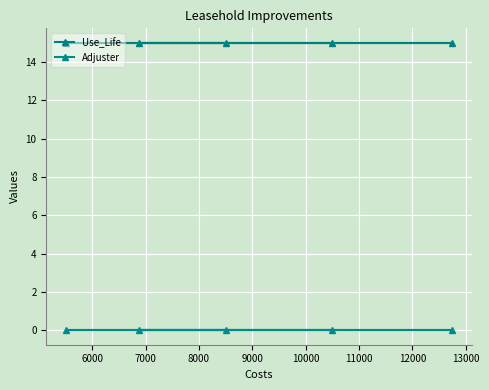

True or false: Use_Life and Adjuster cross at least once.

False